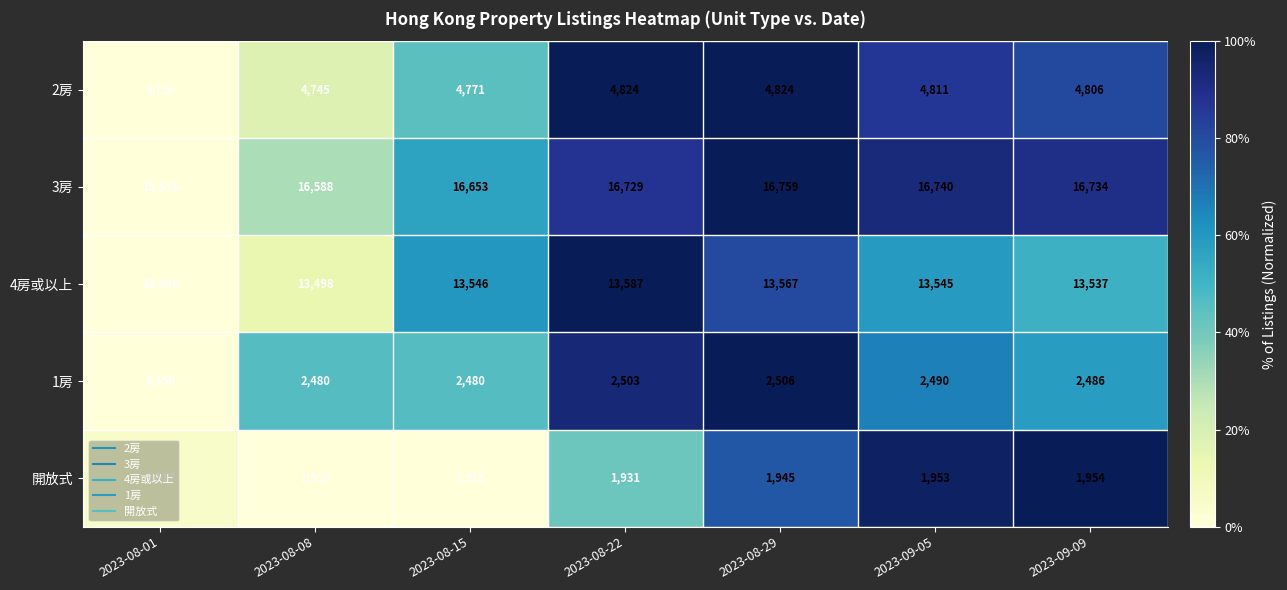

Is it true that 1房 equals 2486 at 2023-09-09?

True